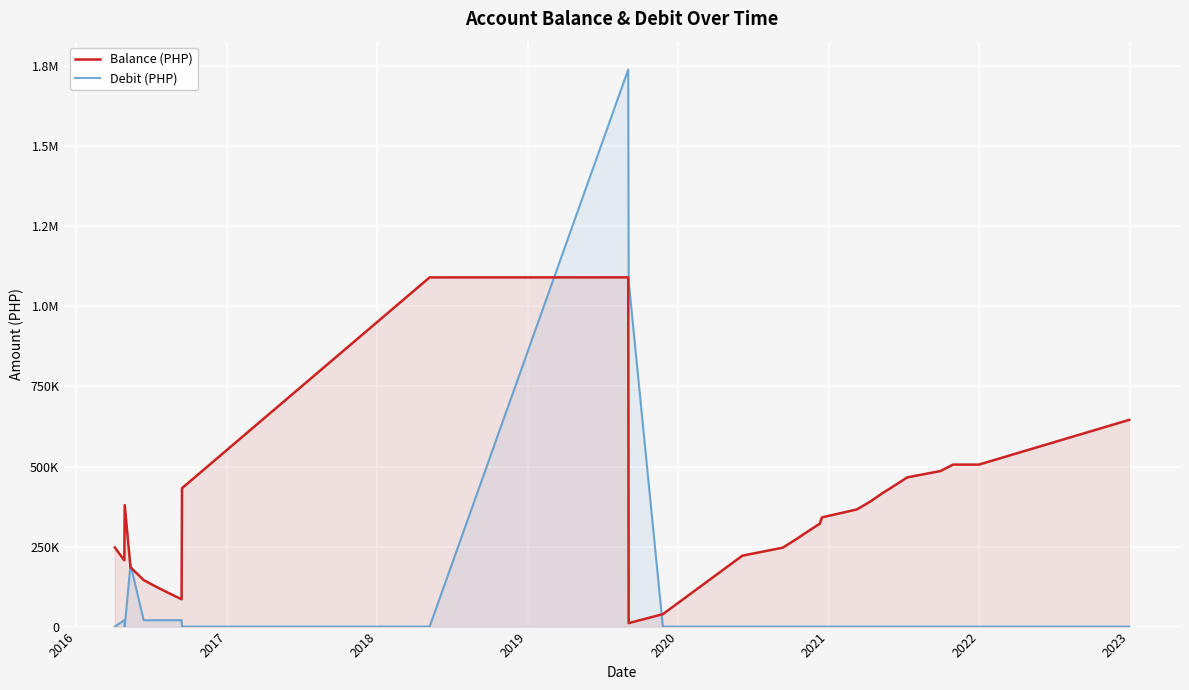

What is the average value of the Balance (PHP) series?

359500.1